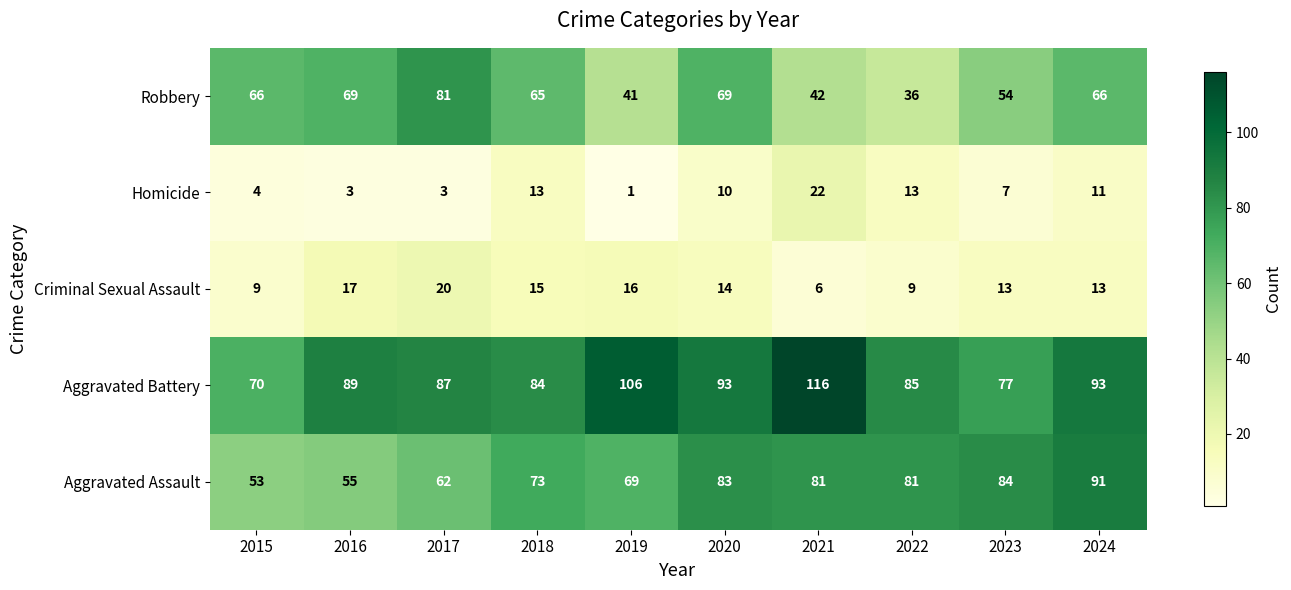

At which label does Aggravated Assault reach its peak?

2024